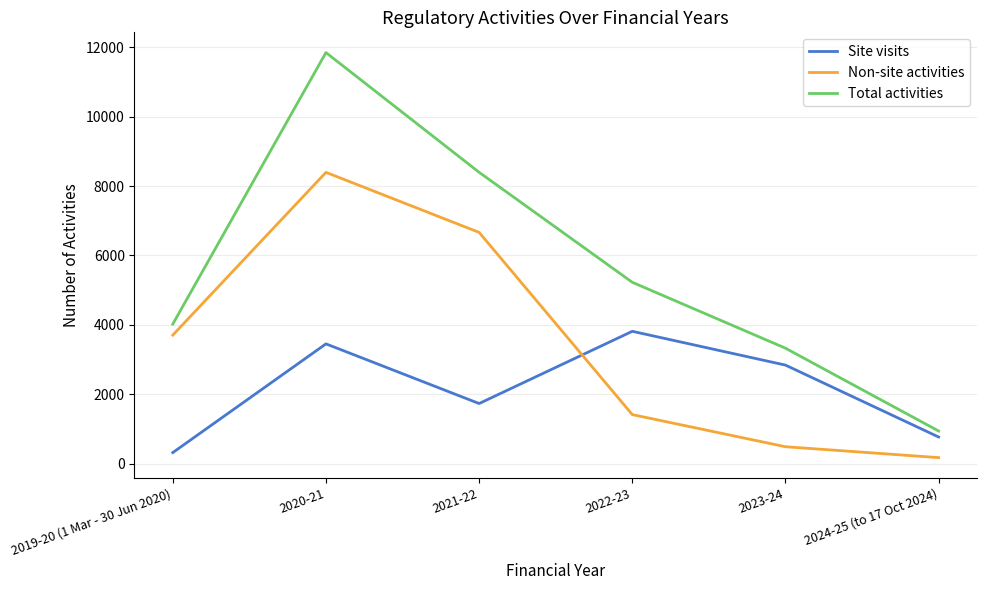

How many lines are shown in the chart?

3